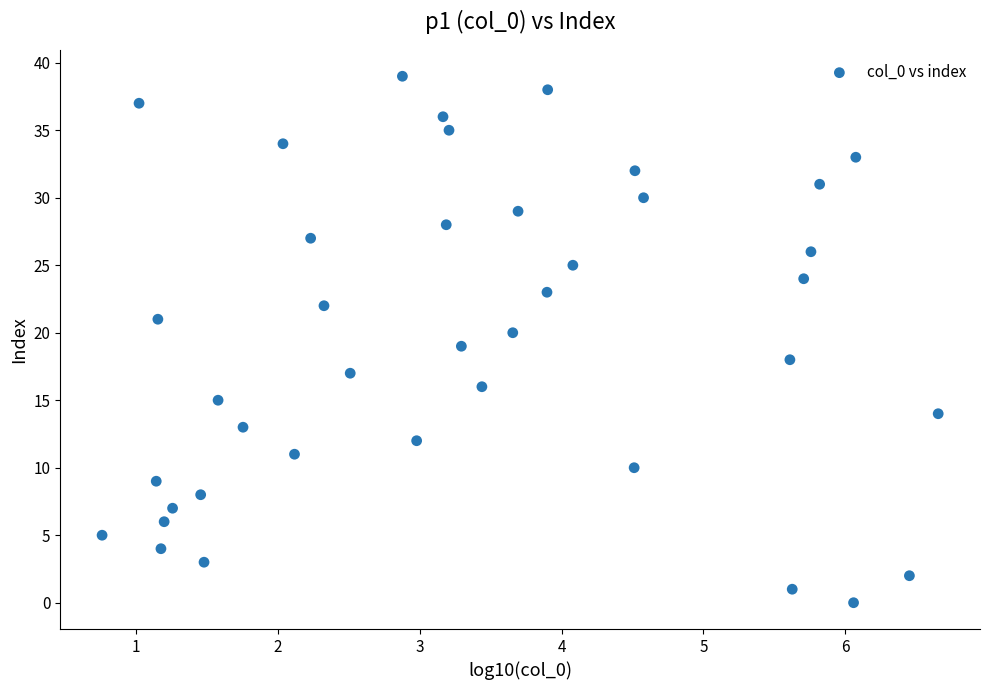

What is the range of Y values (max minus min)?

39